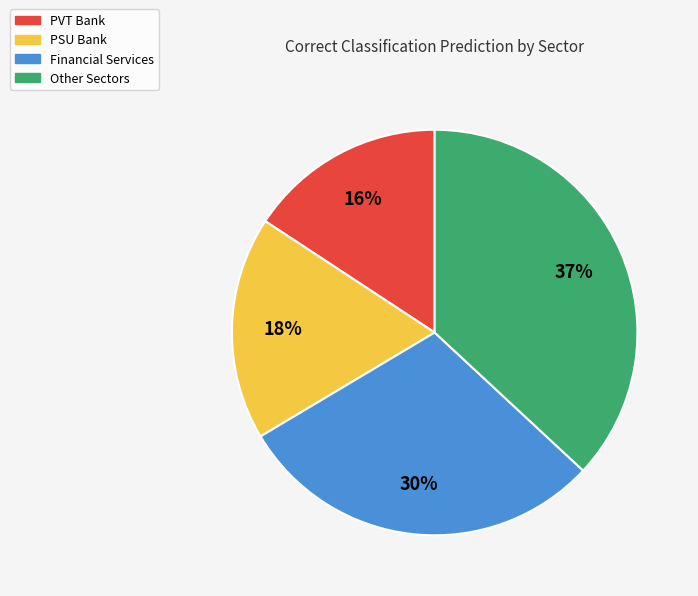

Is it true that Other Sectors is 45% of the pie?

False